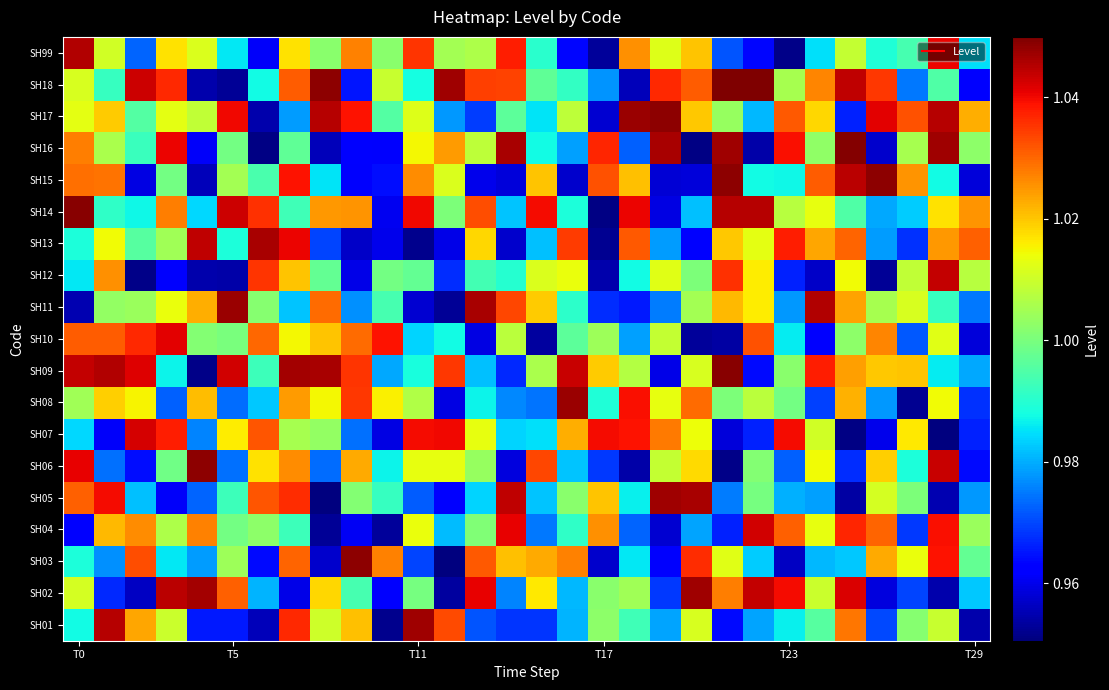

What is the minimum value shown in the chart?

1.0